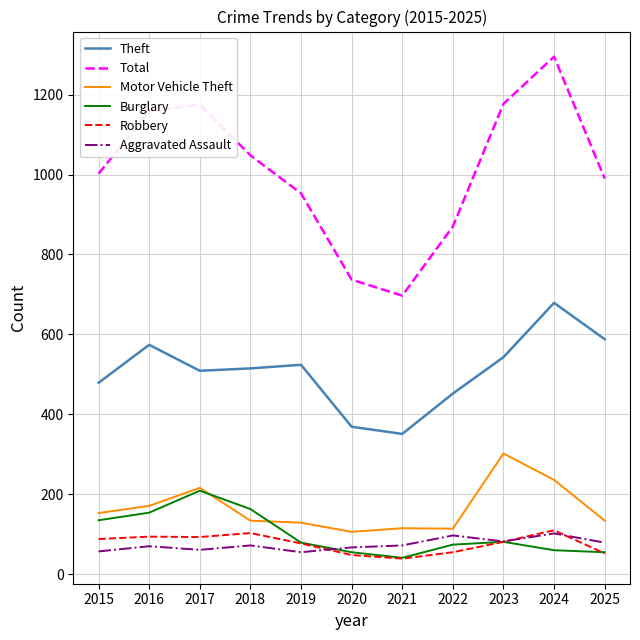

How many interior local valleys does the Theft series have?

2